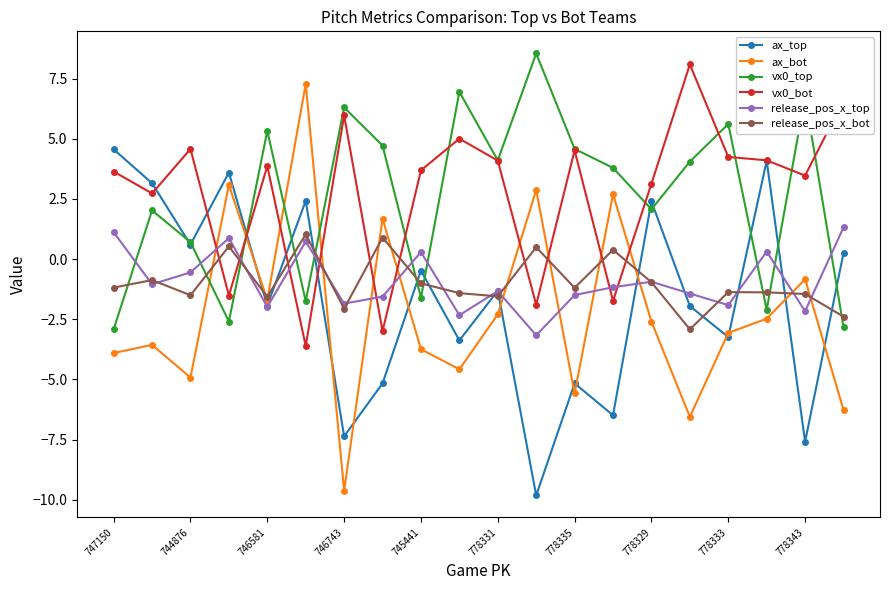

What is the value of the release_pos_x_bot point at the 18th from the left?

-1.4